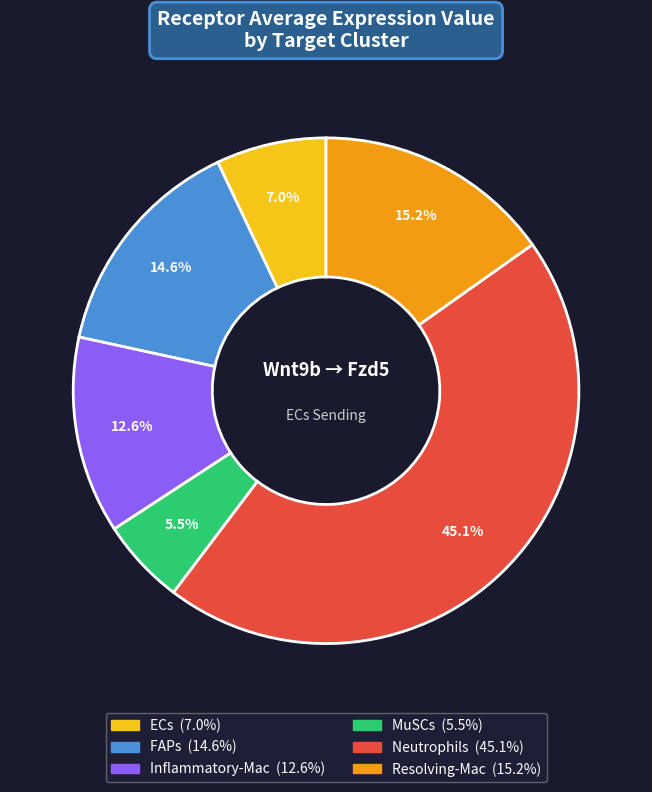

How much of the chart is everything except ECs?

93.0%